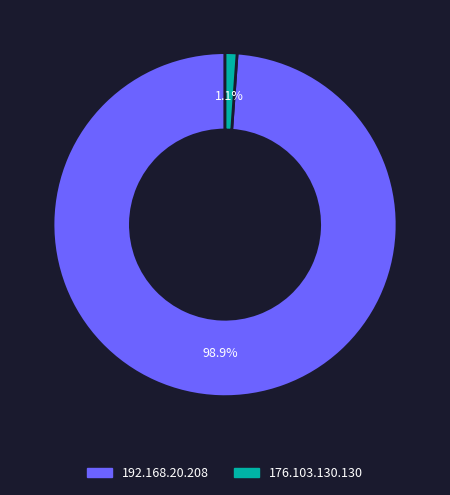

To the nearest percent, what is the average slice percentage?

50%